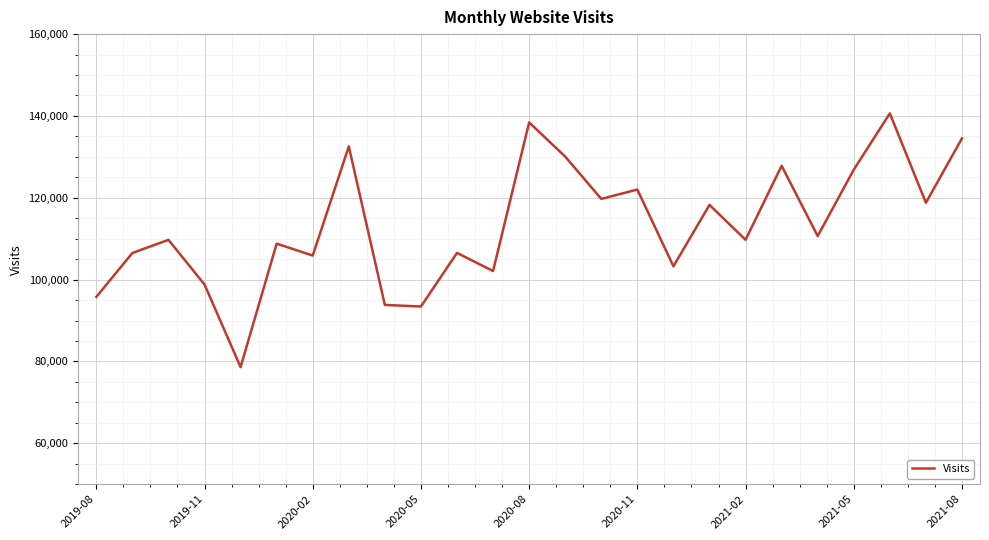

What is the difference between the maximum and minimum values?

62020